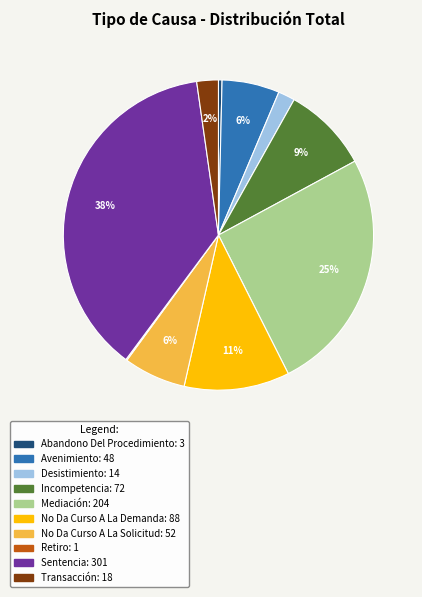

Combined, do Abandono Del Procedimiento and Avenimiento account for over 50%?

No